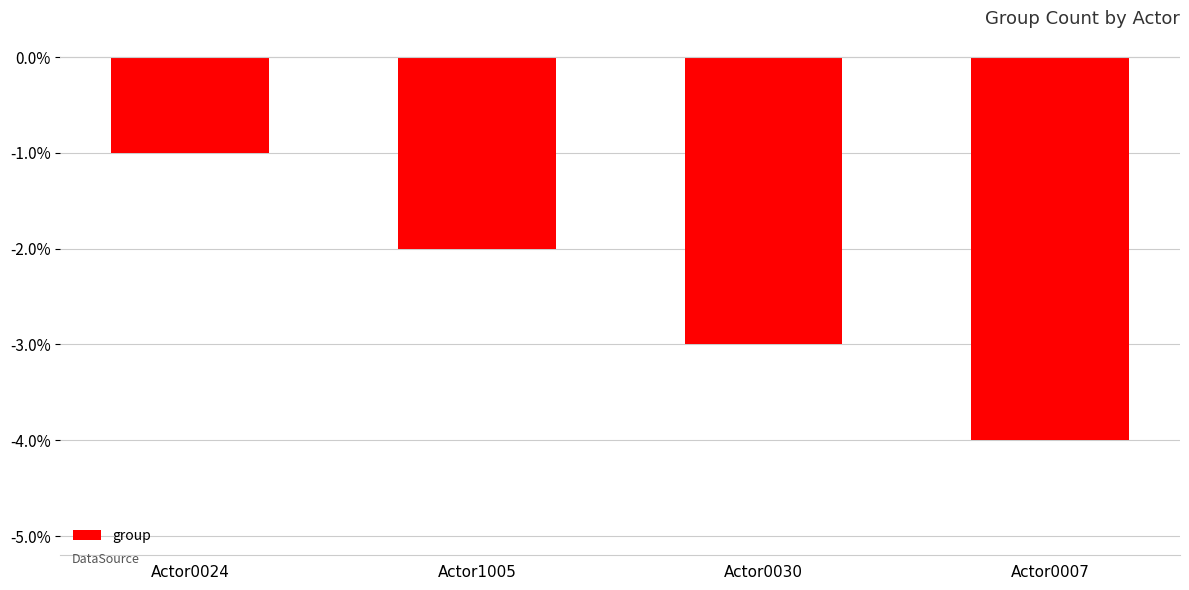

Count the values in the range -3 to -1.

3